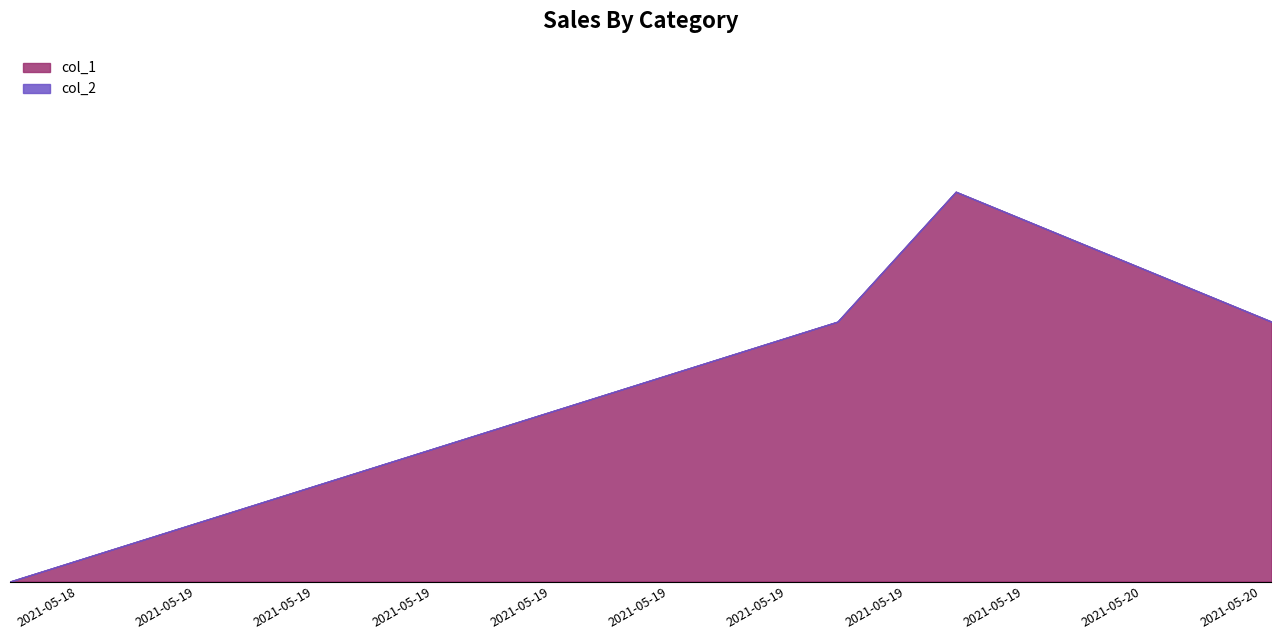

The value of col_2 at 1621451767 is 0. True or false?

True